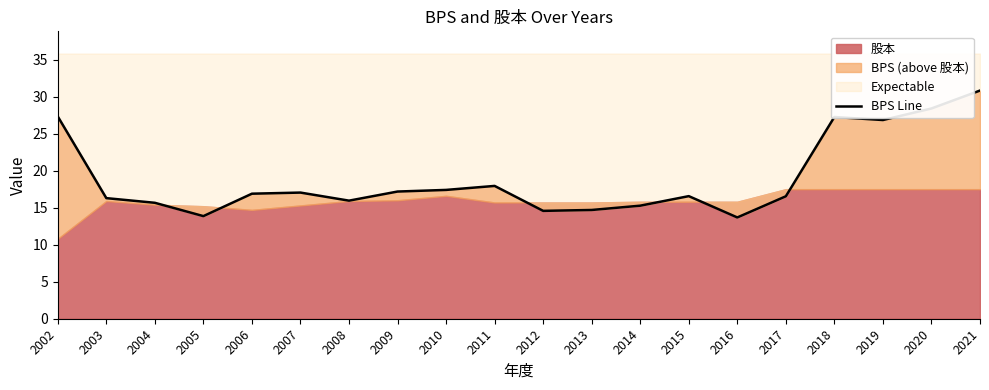

What is the sum of all values?

380.1